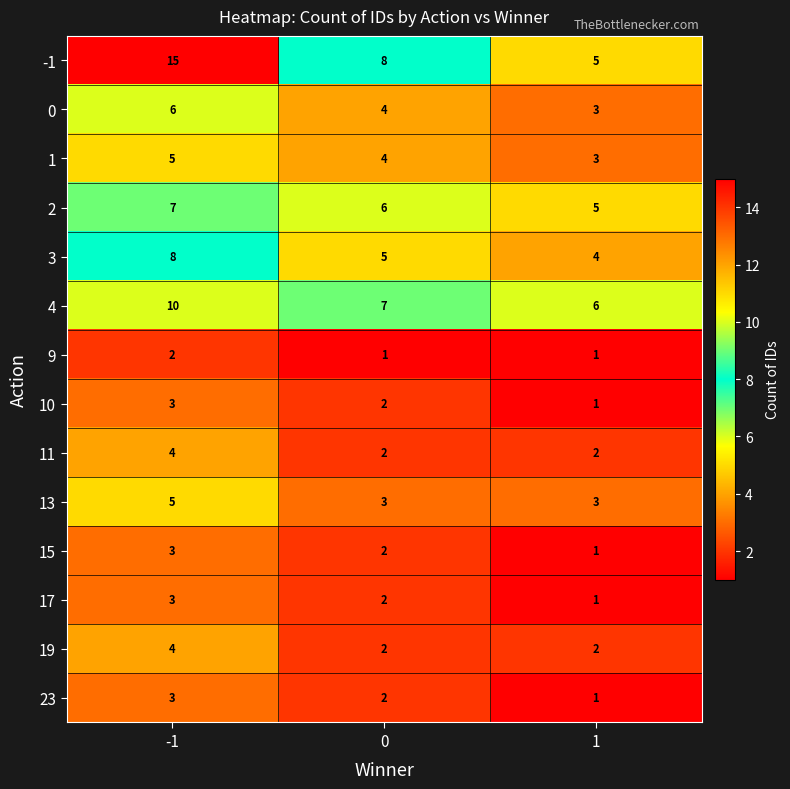

The 0 series shows 3 at -1. True or false?

False